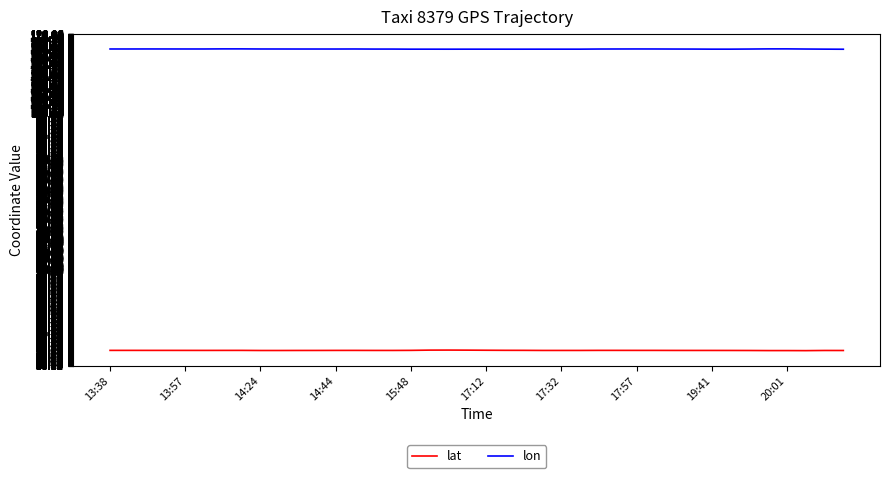

Where is lat nearest to the value 39?

37